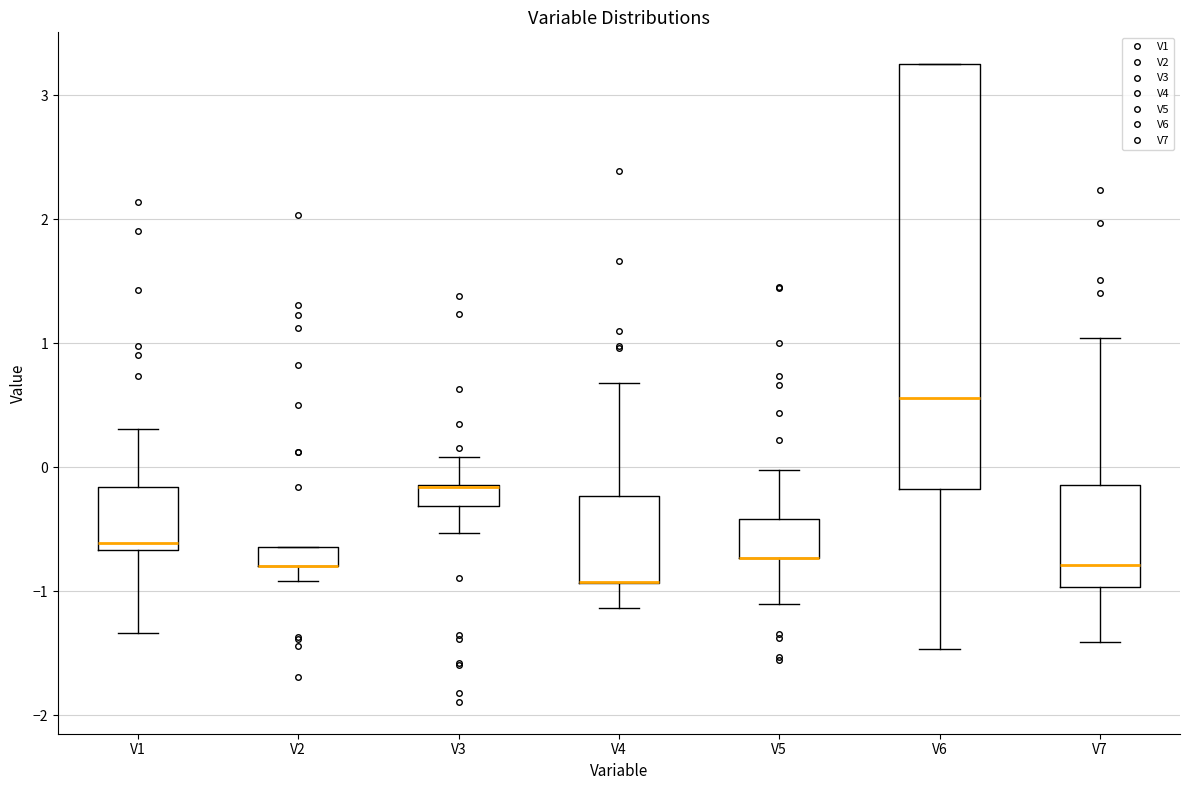

Where does the upper whisker of the box for V4 end on the y-axis? The values are not printed on the chart, so give them approximately, as read against the axis.

0.7